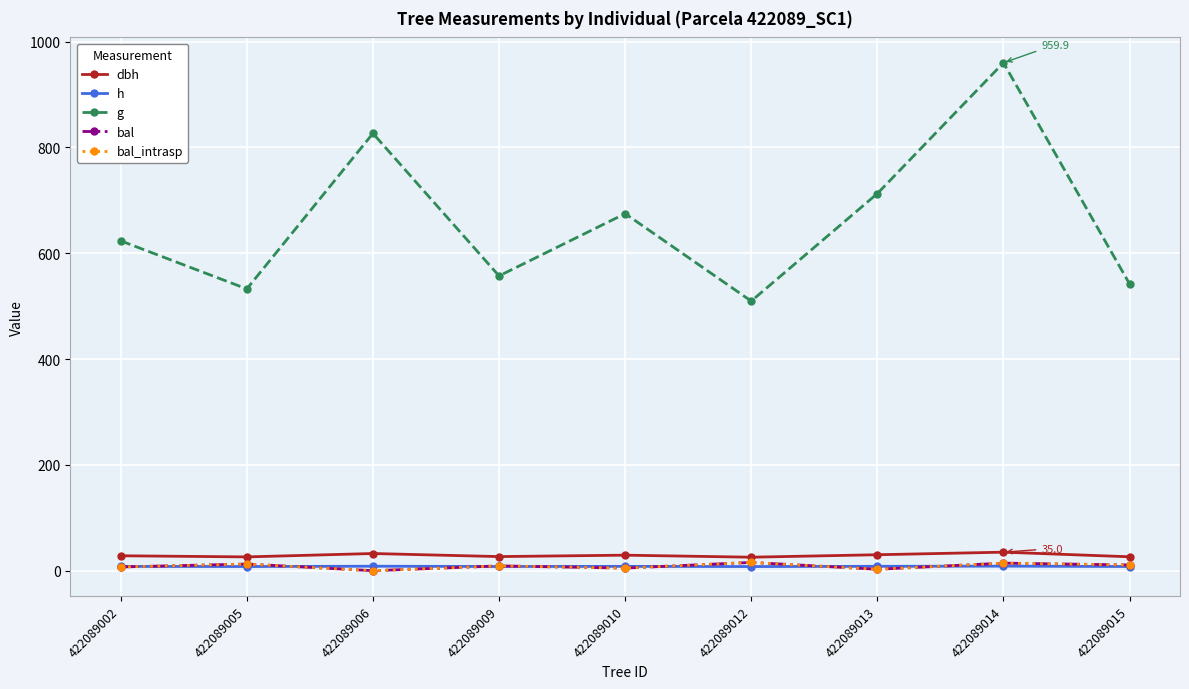

Is this an area chart (filled region under the line)?

No